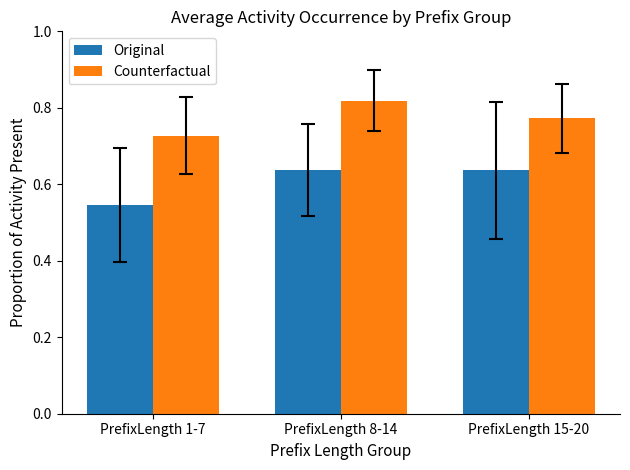

List the series in order of their peak value, highest first.

Counterfactual, Original